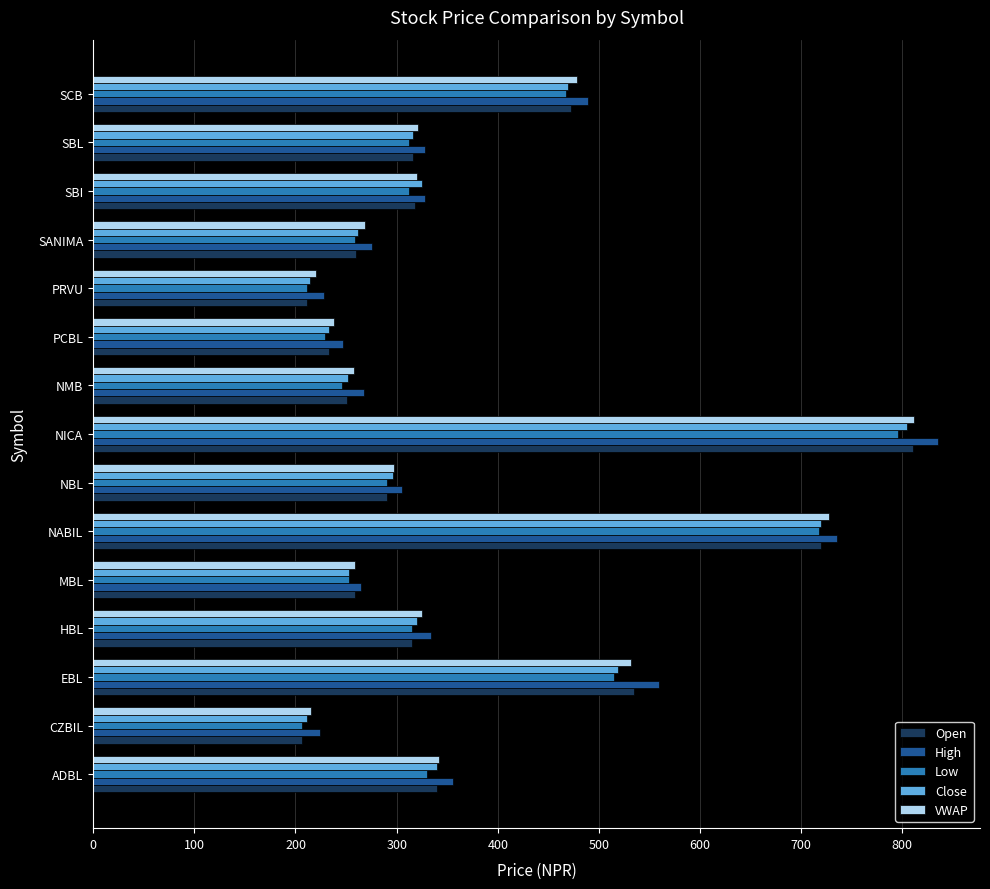

Between EBL and NBL, which series saw the biggest shift?

High